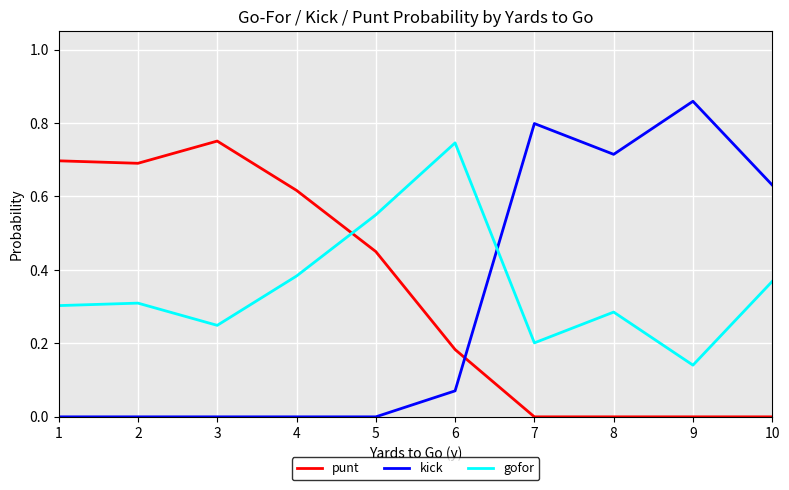

At 6, list the series in order from largest to smallest.

gofor, punt, kick